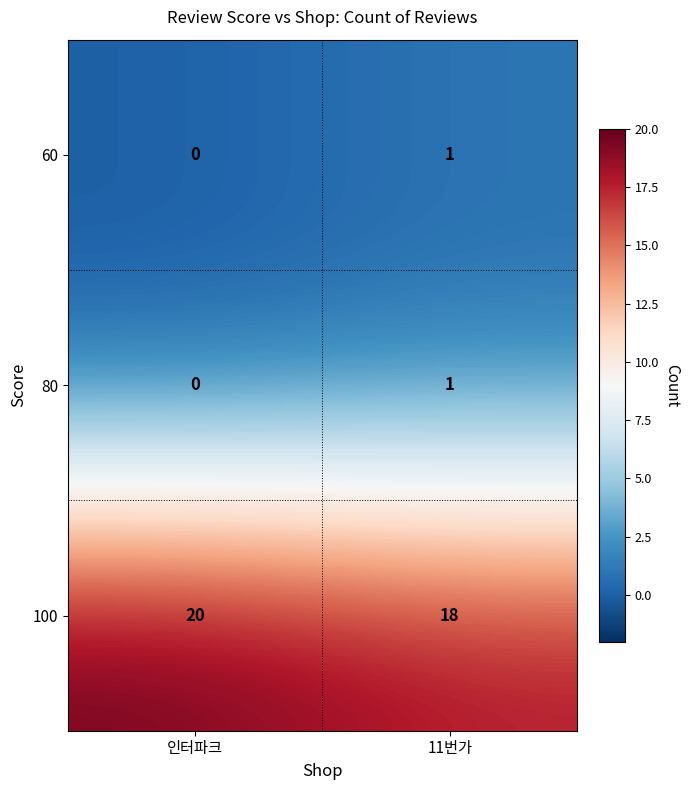

What is the sum of all 100 values?

38